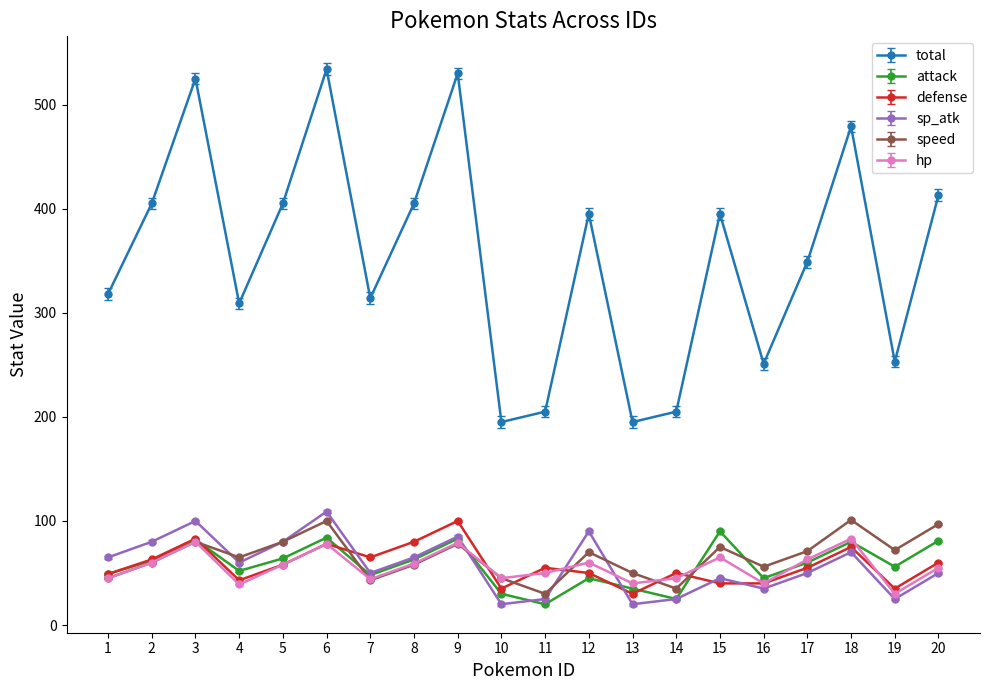

What are all the series names shown in the legend?

total, attack, defense, sp_atk, speed, hp